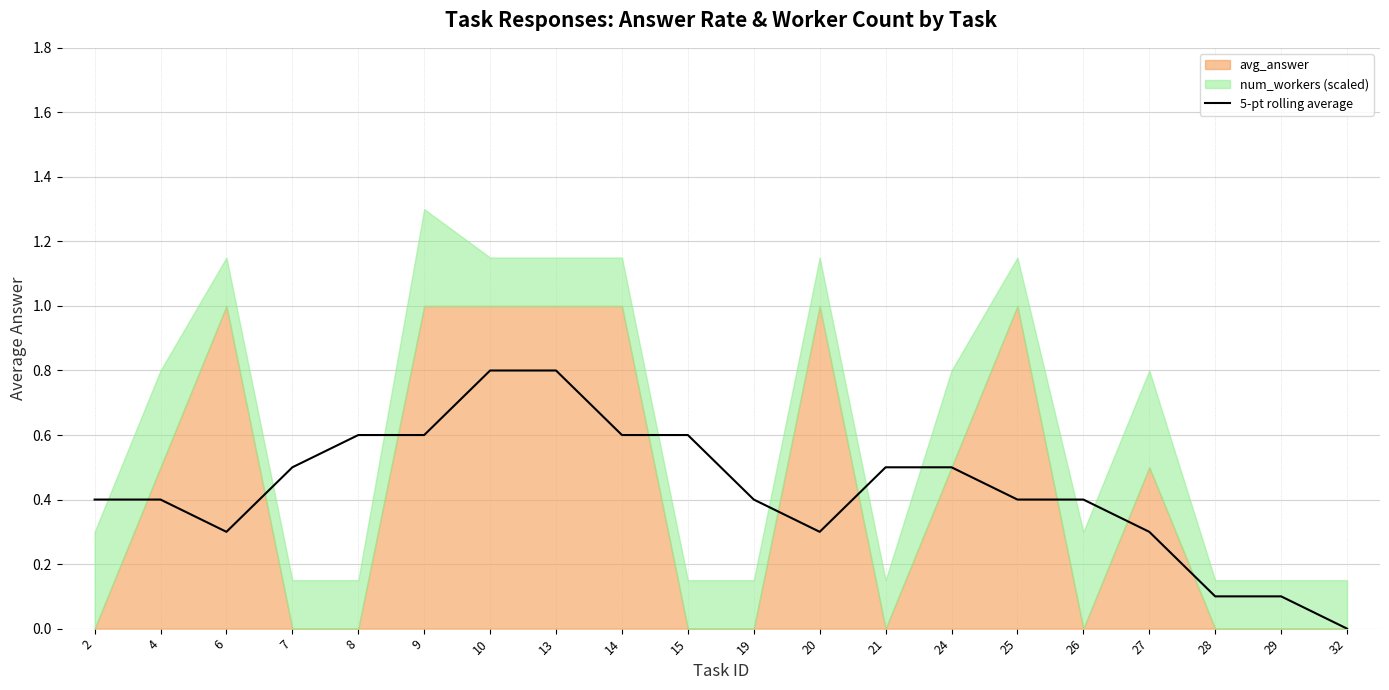

At which category does the chart reach its minimum across all series?

32